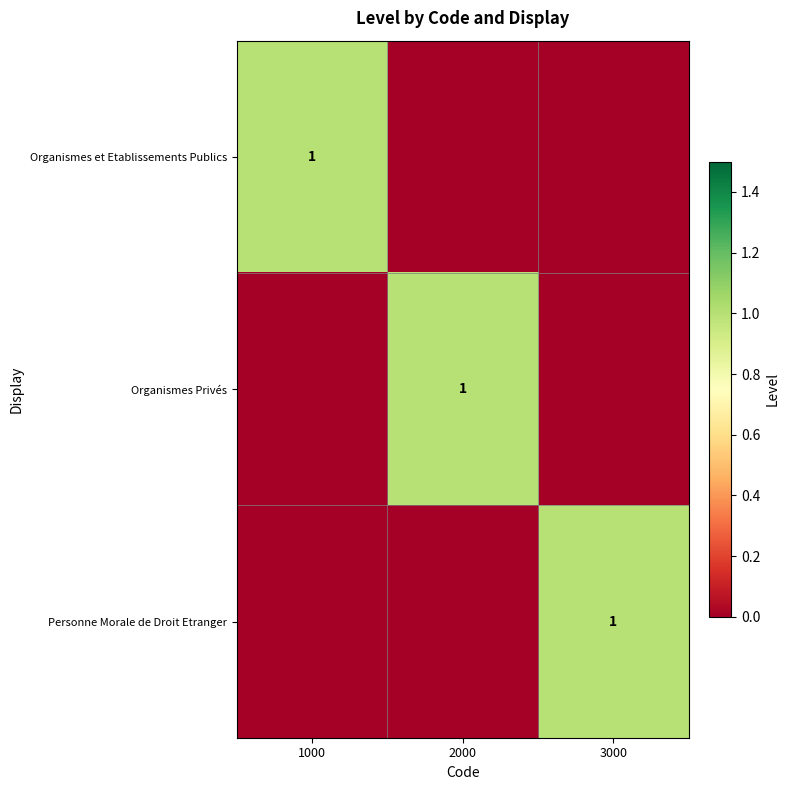

The value of Personne Morale de Droit Etranger at 3000 is 2. True or false?

False